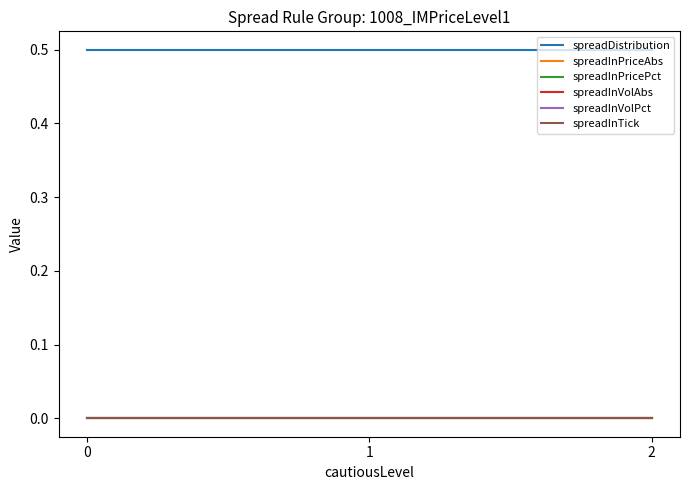

Does the chart have visible grid lines?

No